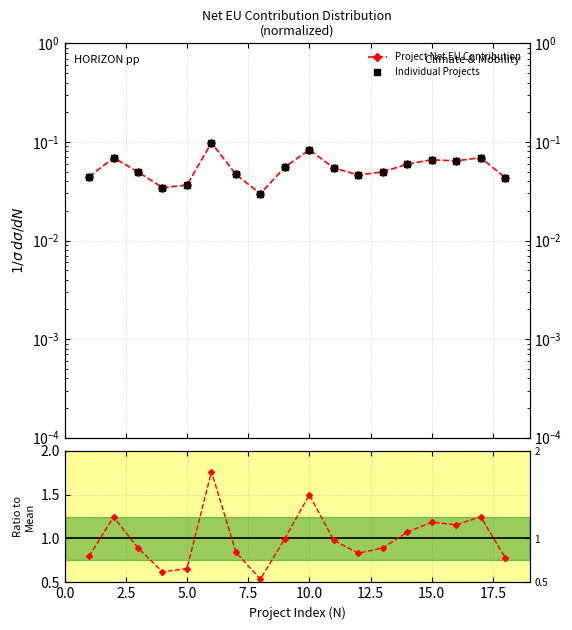

Is the value of Project Net EU Contribution at 2.5 greater than the value of Ratio to mean at 10?

No